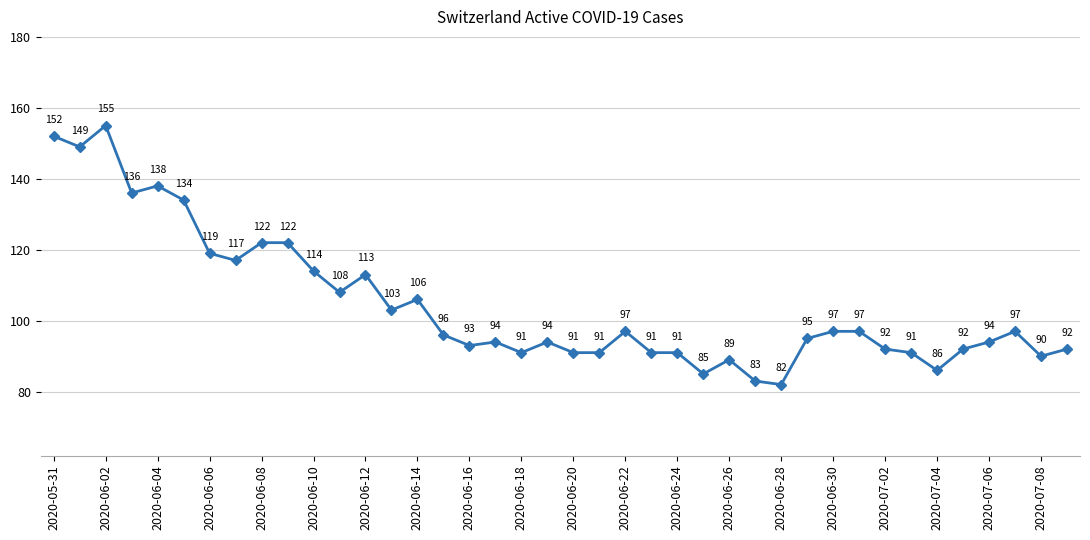

What is the minimum value shown in the chart?

82